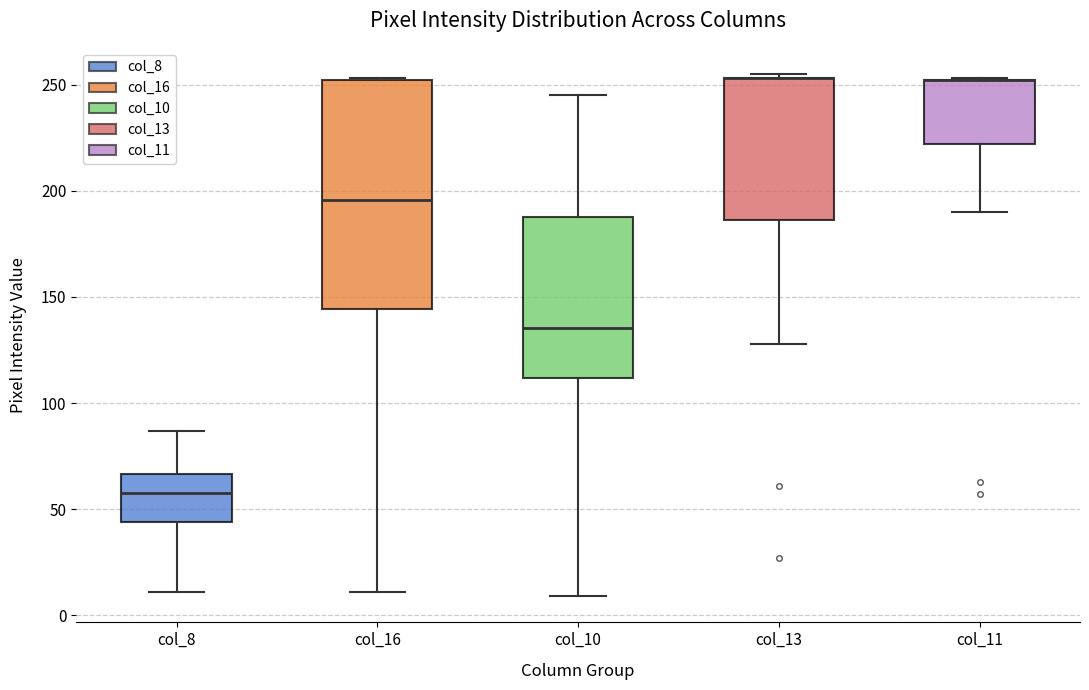

Reading left to right, read every box against the y-axis: the position of its median line, the range the box covers, and the ends of its whiskers. The values are not printed on the chart, so give them approximately, as read against the axis.

col_8: median 60, box 45 to 65, whiskers 10 to 85
col_16: median 195, box 145 to 250, whiskers 10 to 255
col_10: median 135, box 110 to 190, whiskers 10 to 245
col_13: median 255 (drawn on the box's upper edge), box 185 to 255, whiskers 130 to 255 (just above the box's upper edge)
col_11: median 250 (drawn on the box's upper edge), box 220 to 250, whiskers 190 to 255